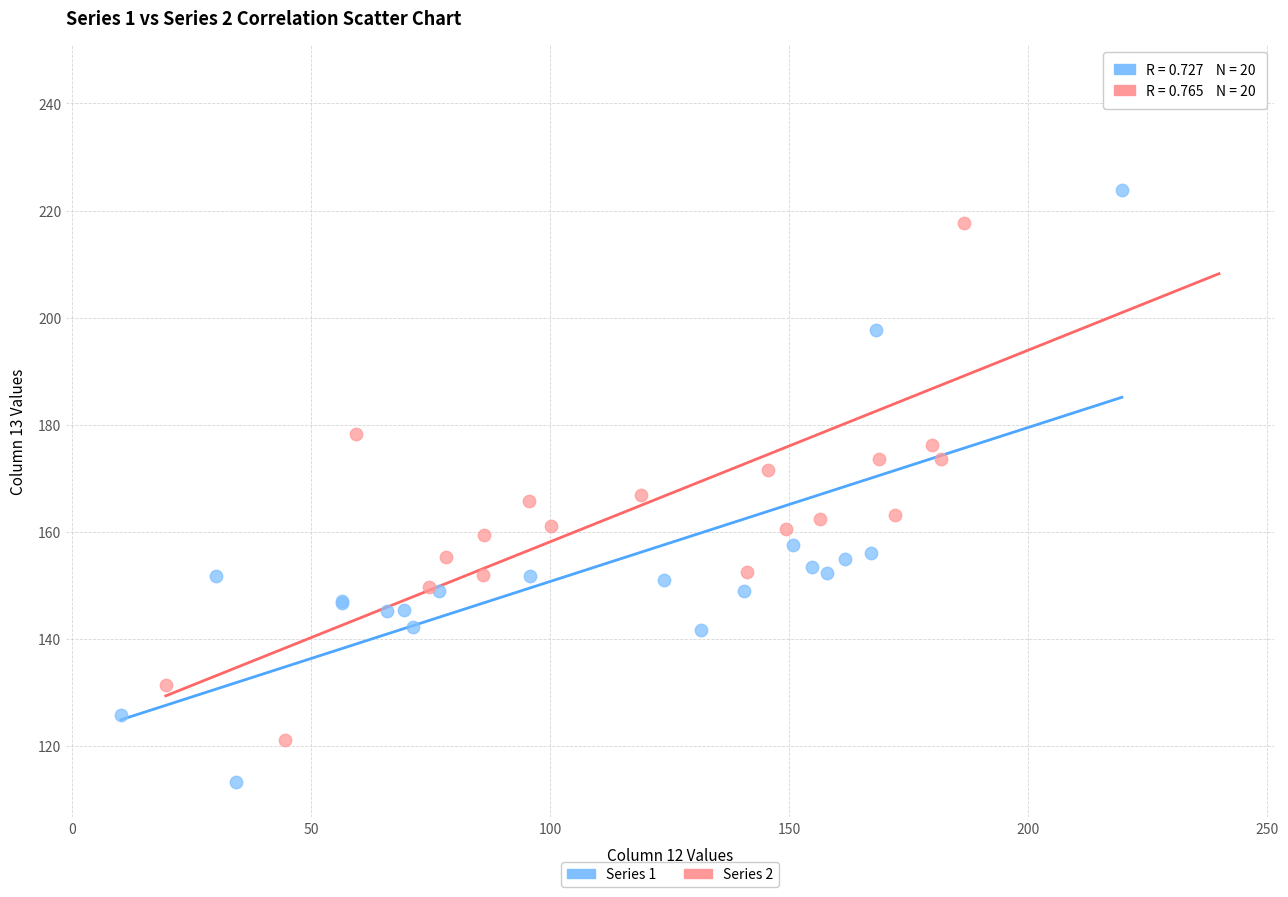

Which series reaches the minimum Y coordinate?

Series 1